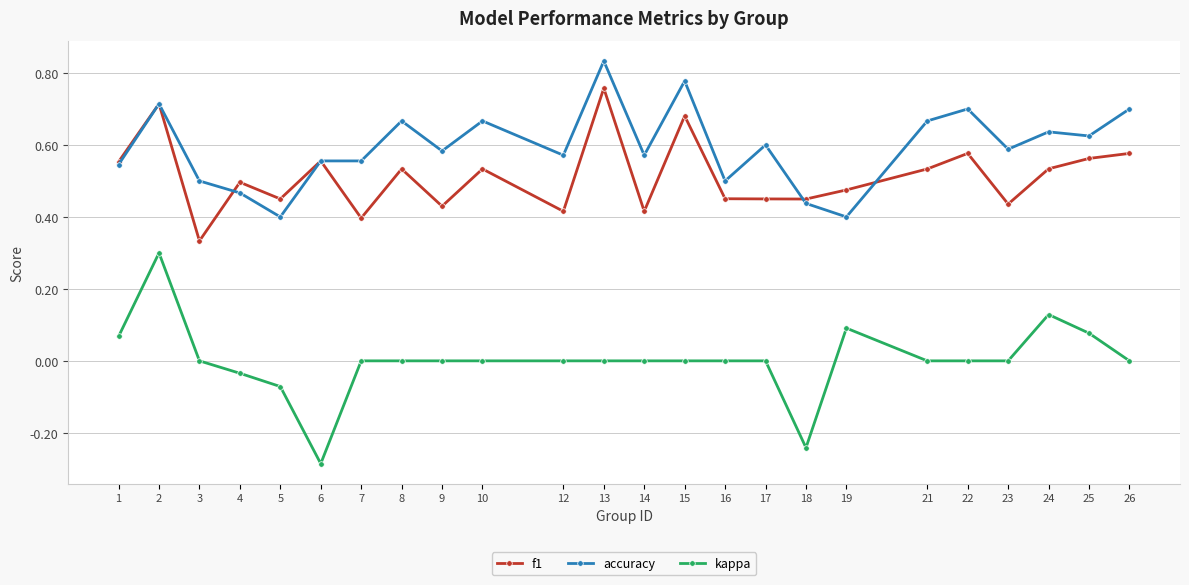

True or false: kappa and accuracy cross at least once.

False